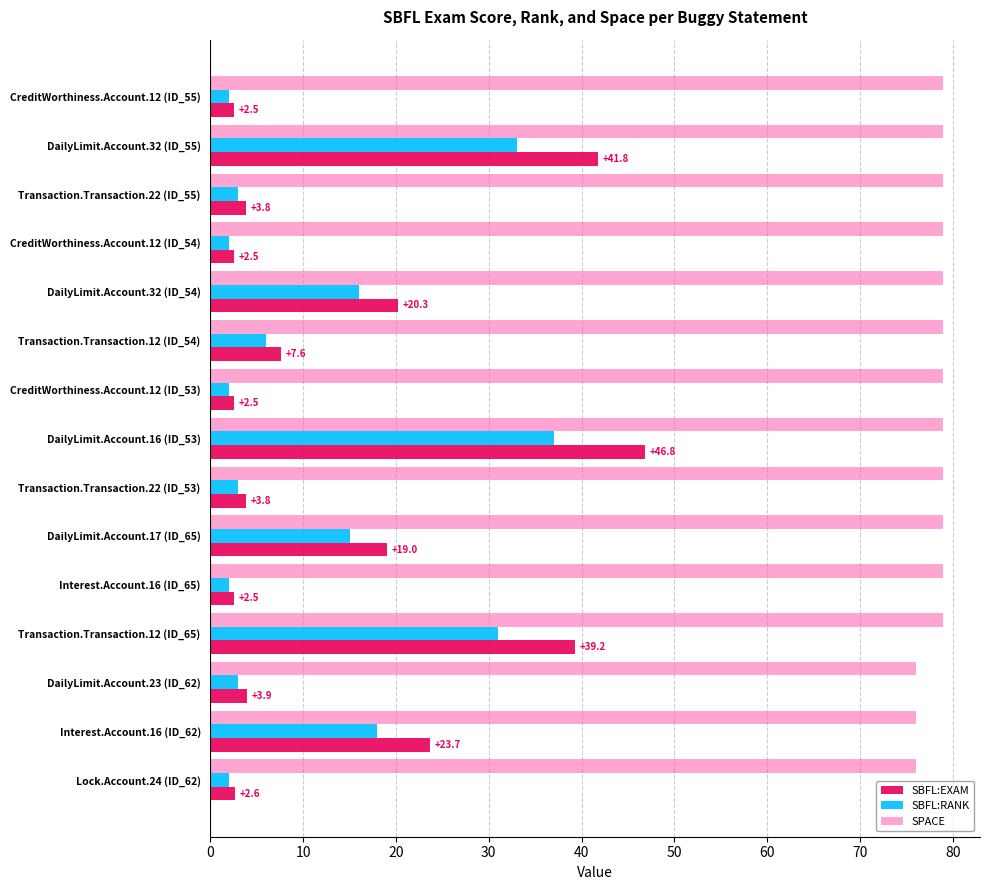

What is the spread (max minus min) of values at DailyLimit.Account.17 (ID_65)?

64.0